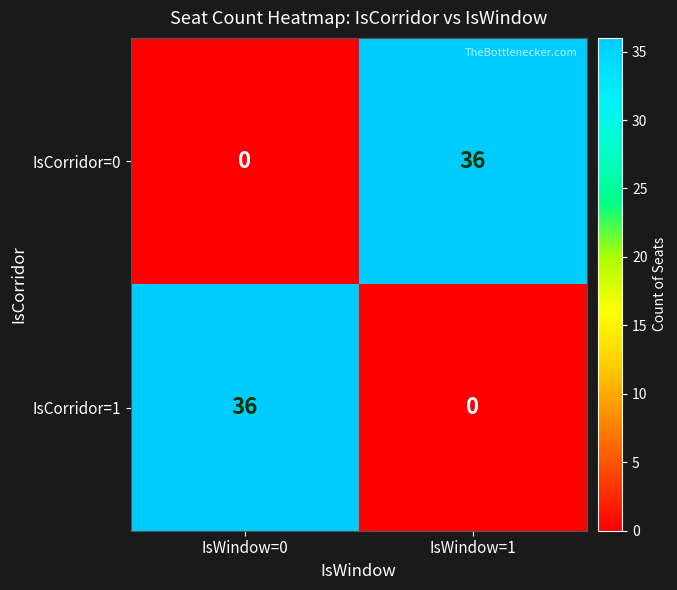

What is the difference between the highest and lowest values at IsWindow=1?

36